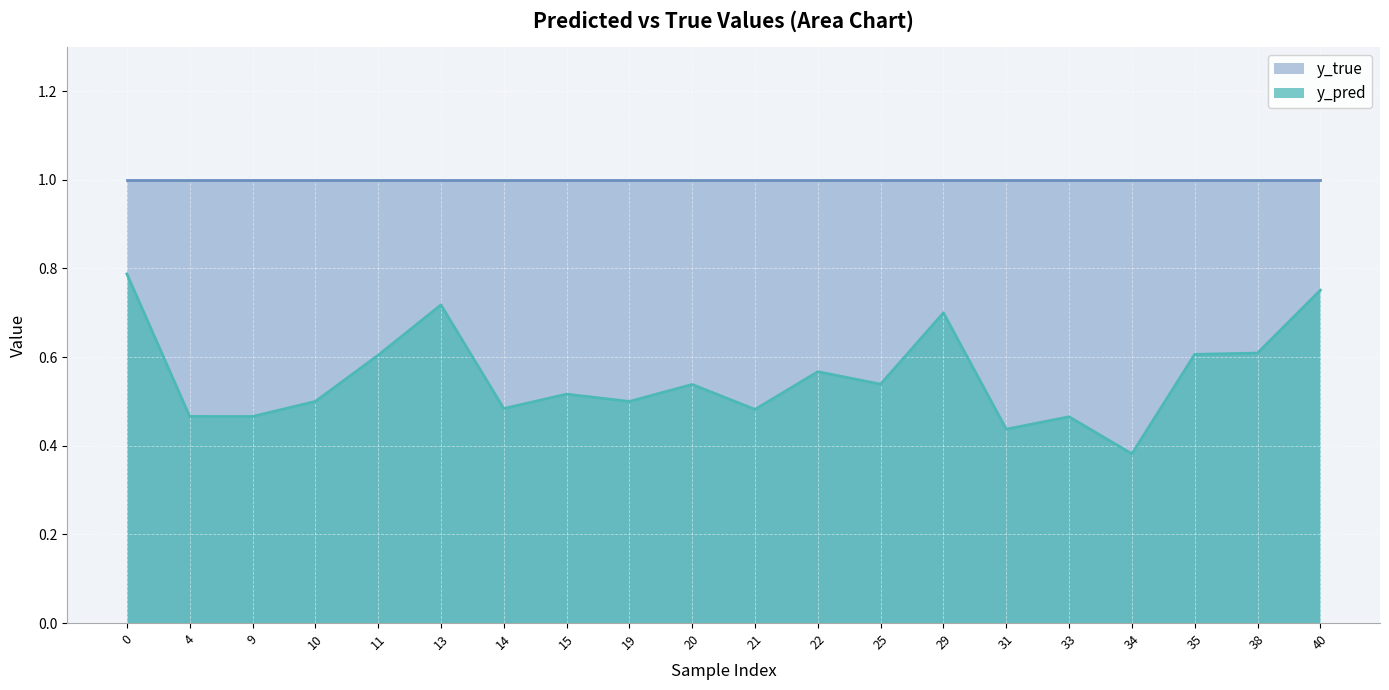

True or false: the data shows 0.4 at 31.

True